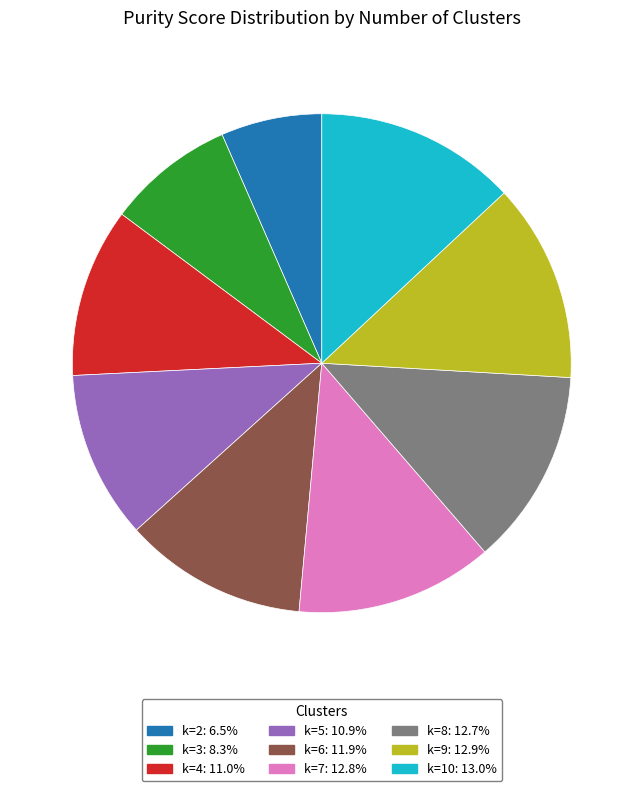

How many segments does this pie chart have?

9